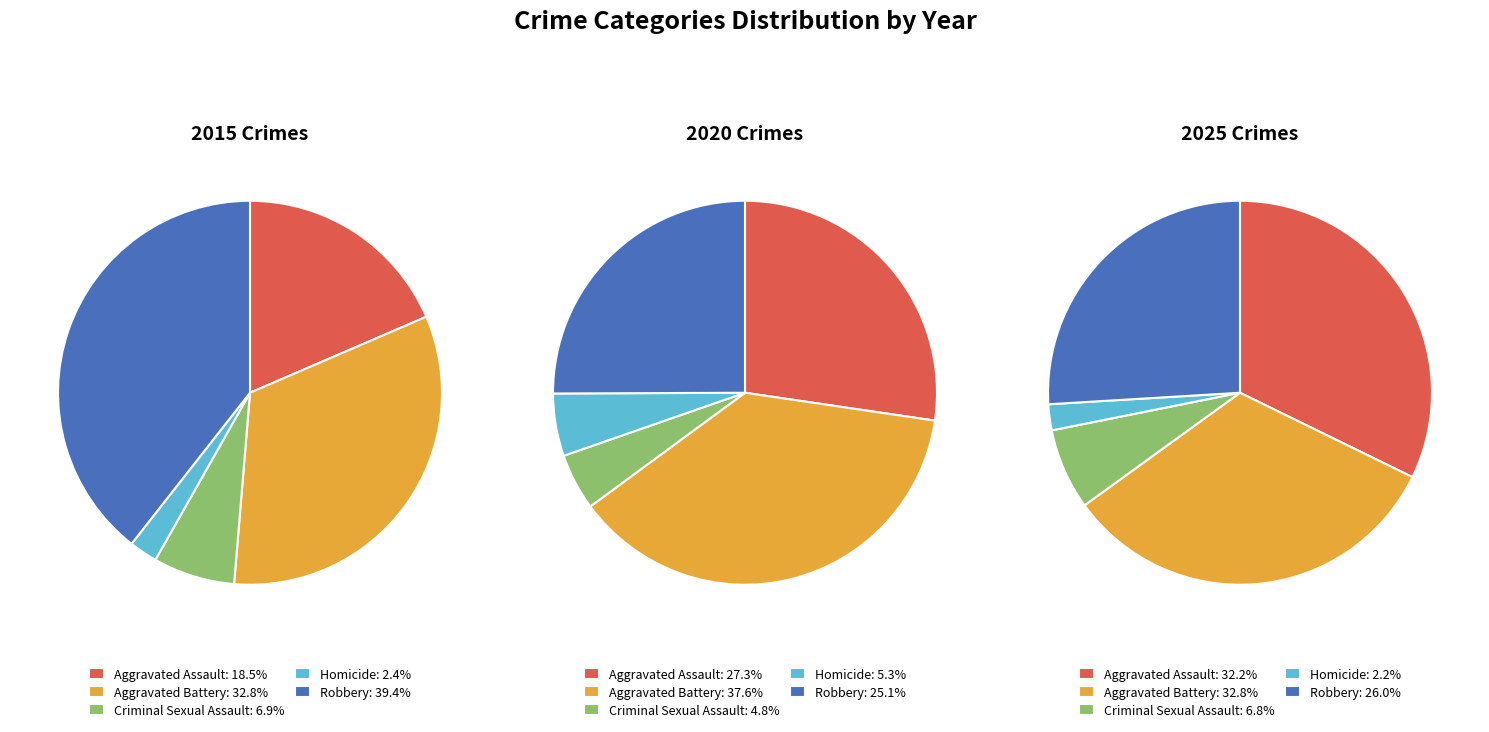

True or false: 7 accounts for 1% of the total.

False